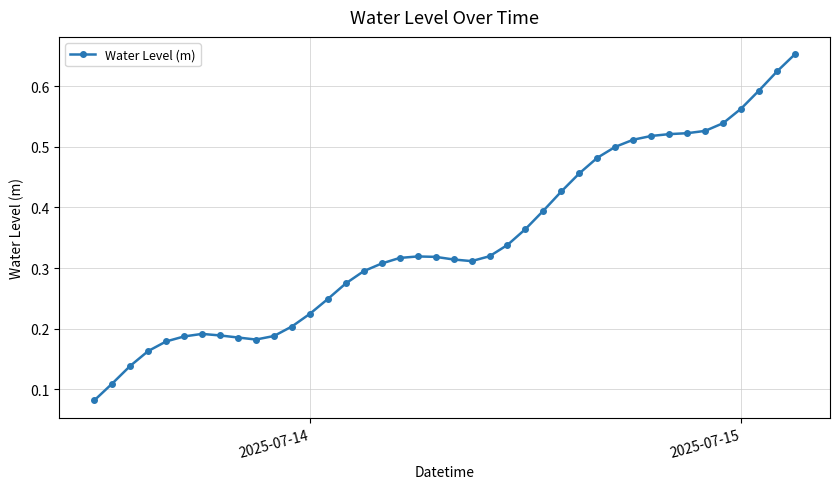

Count the values in the range 0 to 1.

40